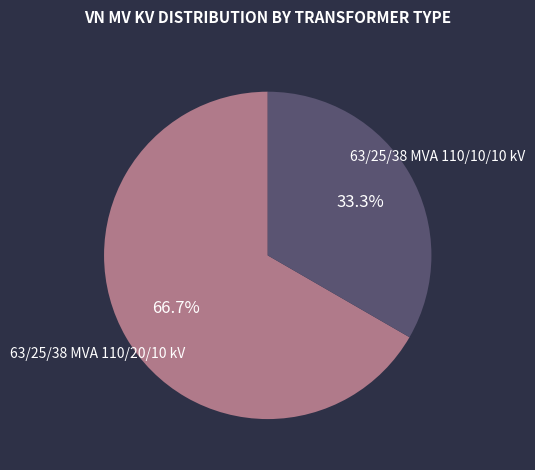

What is the smallest slice in the pie chart?

63/25/38 MVA 110/10/10 kV